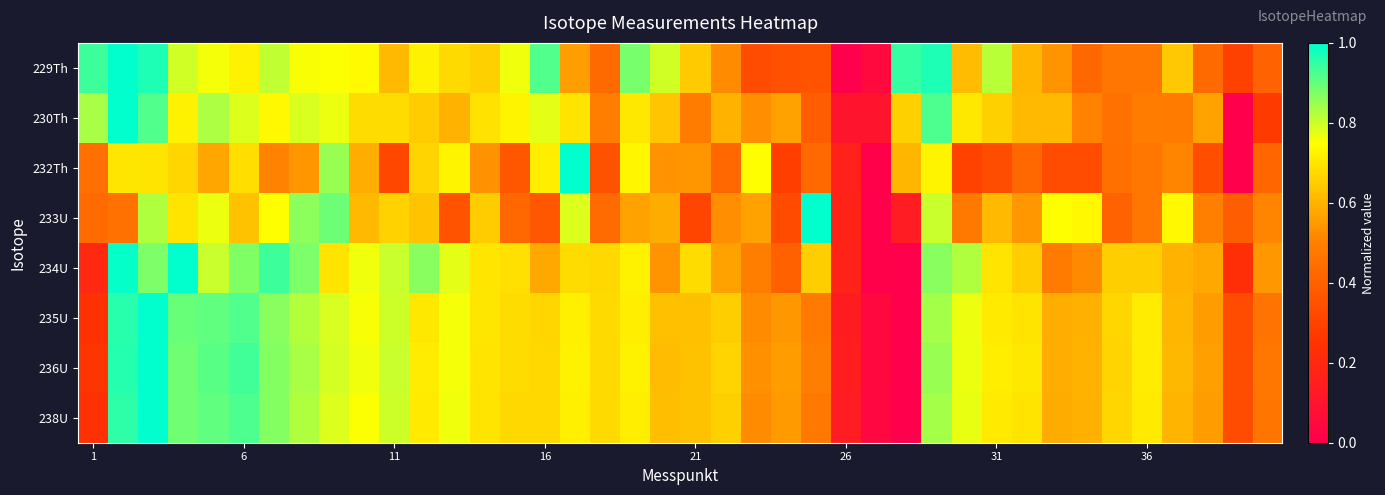

At how many categories does at least one series exceed 0?

40